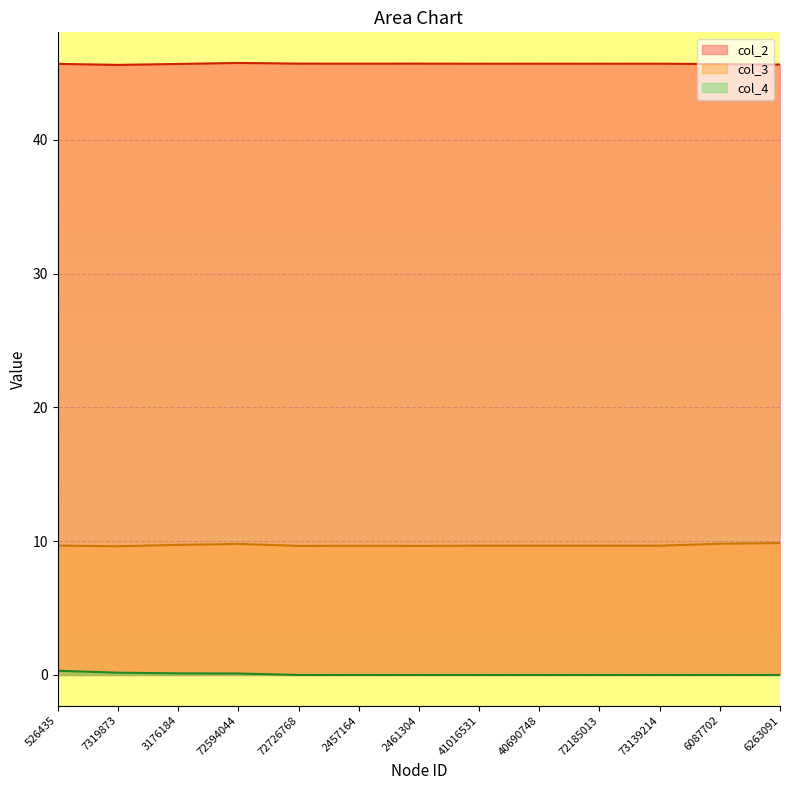

Is the value of col_4 at 40690748 greater than the value of col_2 at 526435?

No